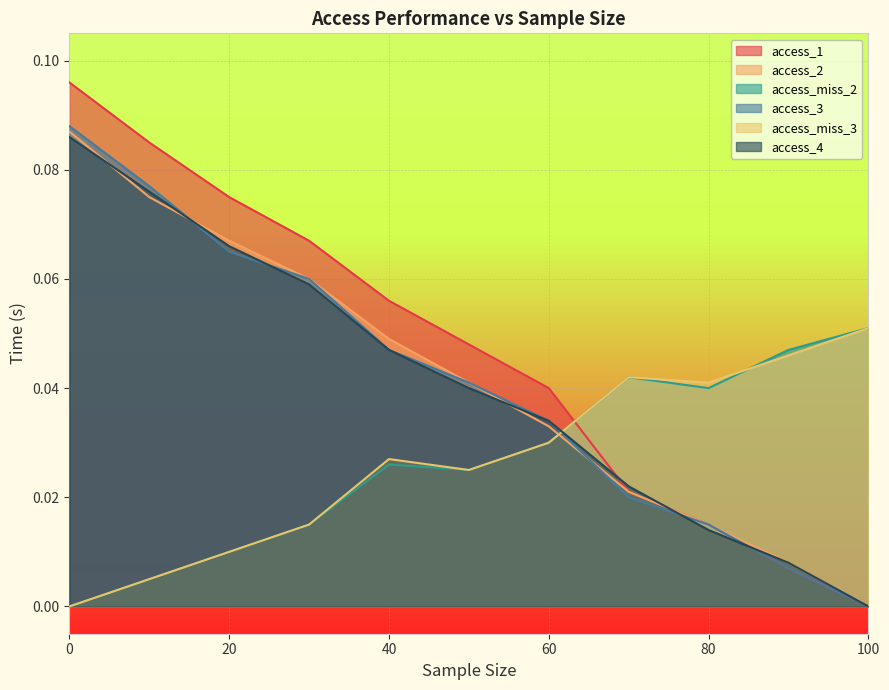

What is the difference between the maximum and minimum values in the access_miss_3 series?

0.1